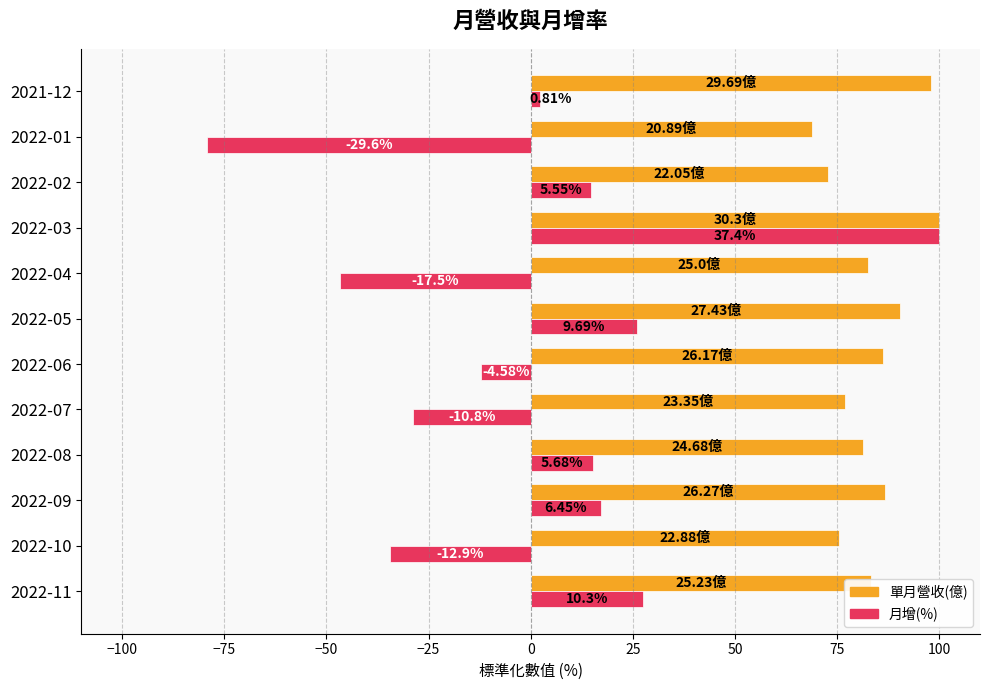

What are all the series names shown in the legend?

單月營收(億), 月增(%)